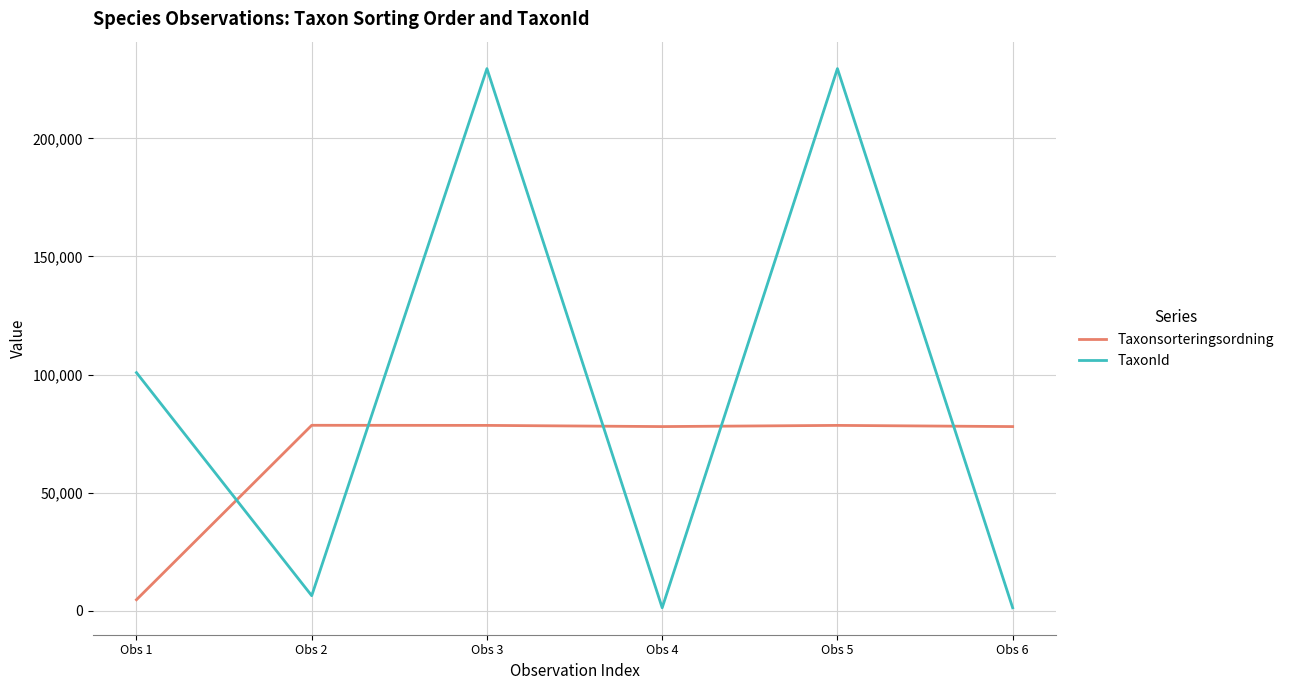

Where is TaxonId nearest to the value 115424?

Obs 1